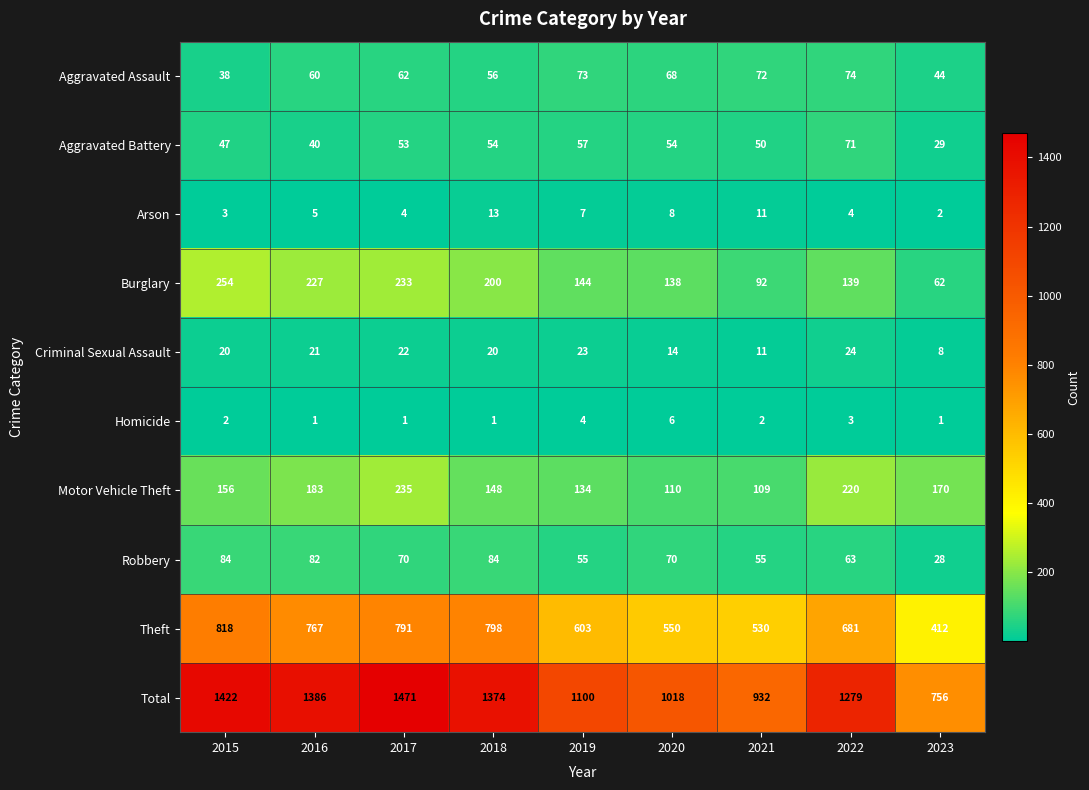

What is the difference between the highest and lowest values at 2018?

1373